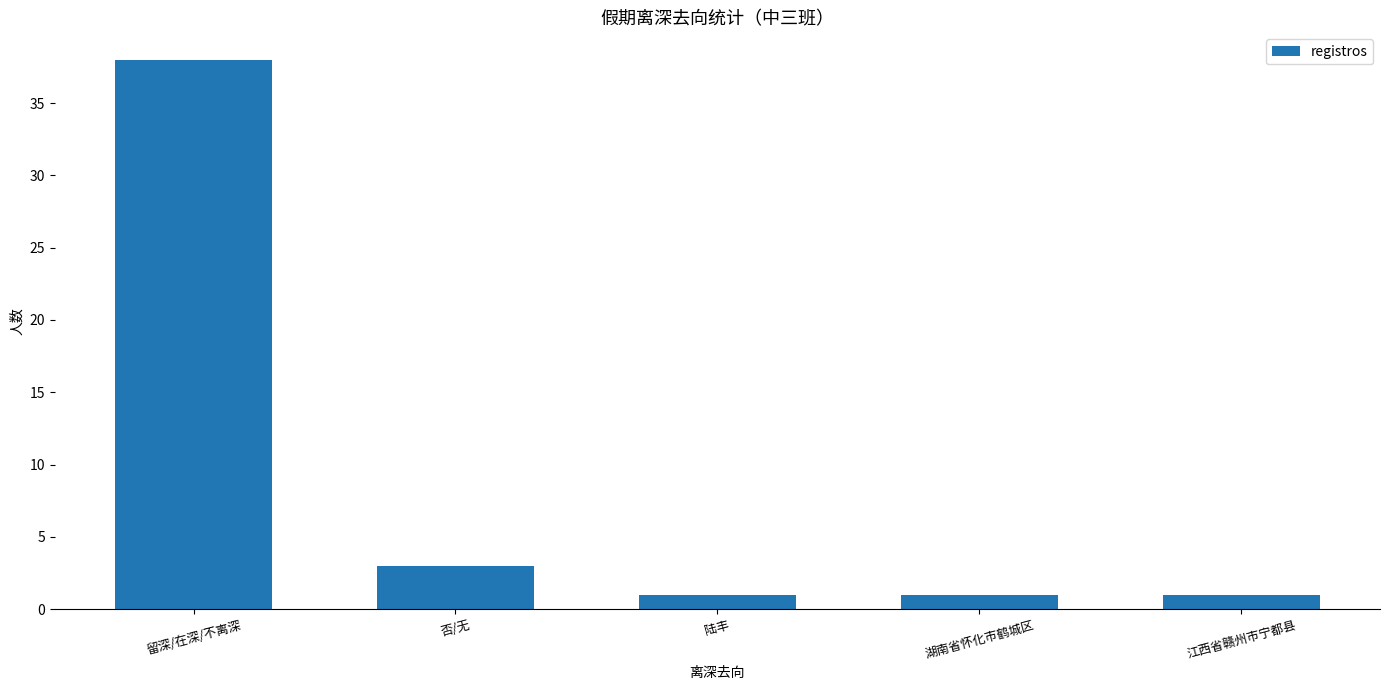

What is the difference between the maximum and minimum values?

37